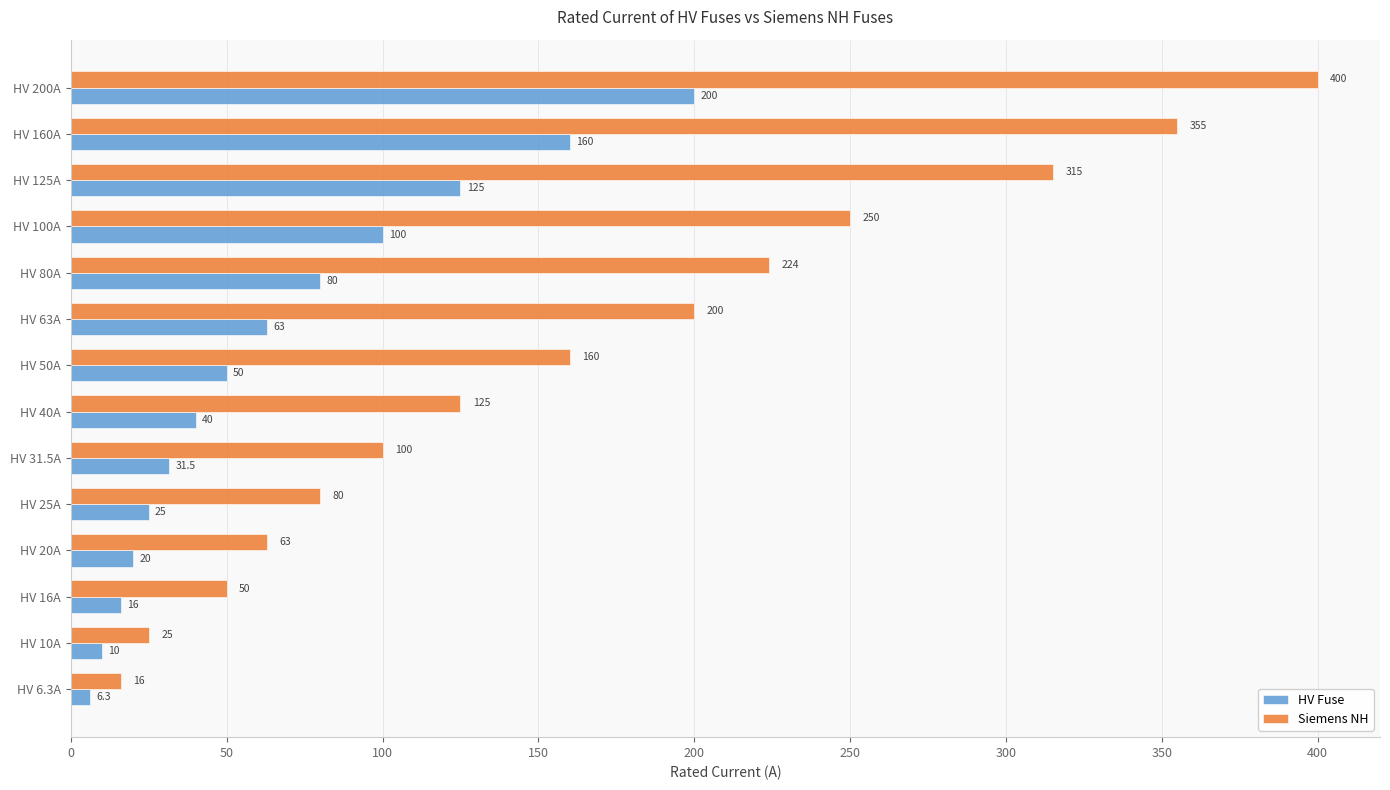

What is the maximum value for Siemens NH?

400.0